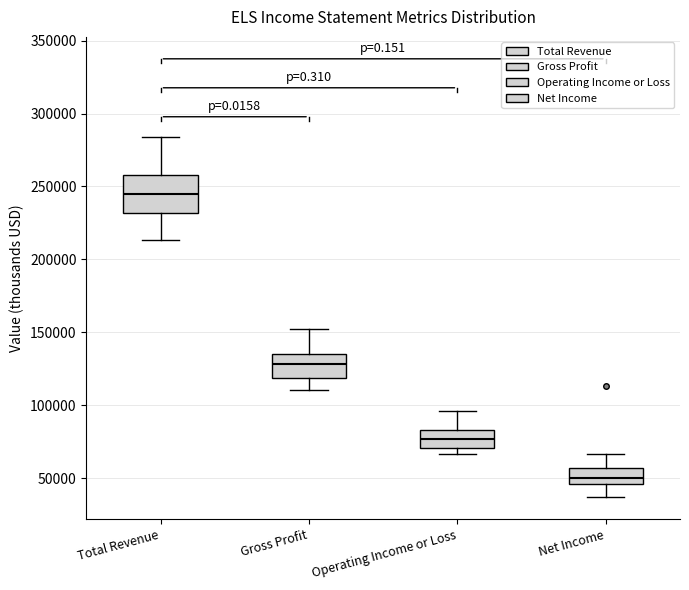

Reading left to right, transcribe this box plot: for each box, give where its median line is, the range the box spans, and where its two whiskers end, as read against the y-axis. The values are not printed on the chart, so give them approximately, as read against the axis.

Total Revenue: median 245000, box 230000 to 260000, whiskers 215000 to 285000
Gross Profit: median 130000, box 120000 to 135000, whiskers 110000 to 150000
Operating Income or Loss: median 75000, box 70000 to 85000, whiskers 65000 to 95000
Net Income: median 50000, box 45000 to 55000, whiskers 35000 to 65000